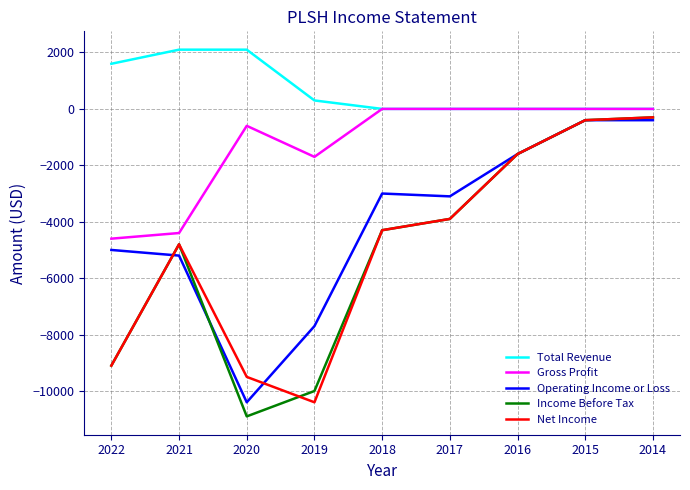

Which series has the largest total across all categories?

Total Revenue